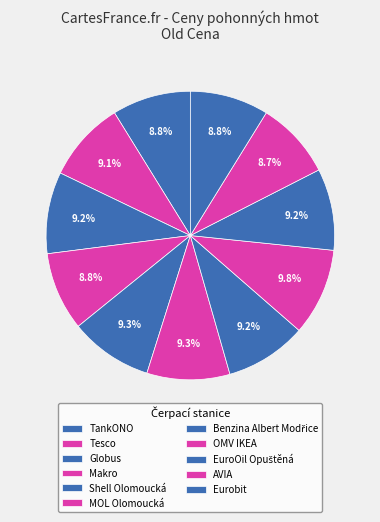

Approximately how many times larger is the value at Shell Olomoucká compared to EuroOil Opuštěná?

1.0